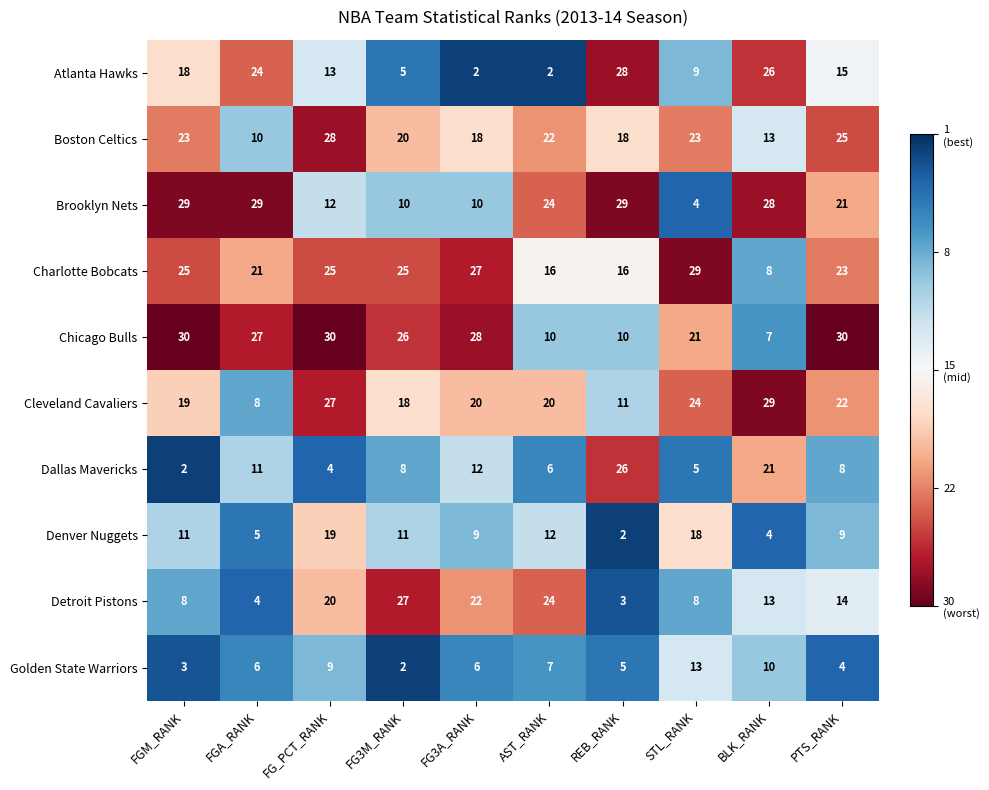

At PTS_RANK, list the series in order from smallest to largest.

Golden State Warriors, Dallas Mavericks, Denver Nuggets, Detroit Pistons, Atlanta Hawks, Brooklyn Nets, Cleveland Cavaliers, Charlotte Bobcats, Boston Celtics, Chicago Bulls